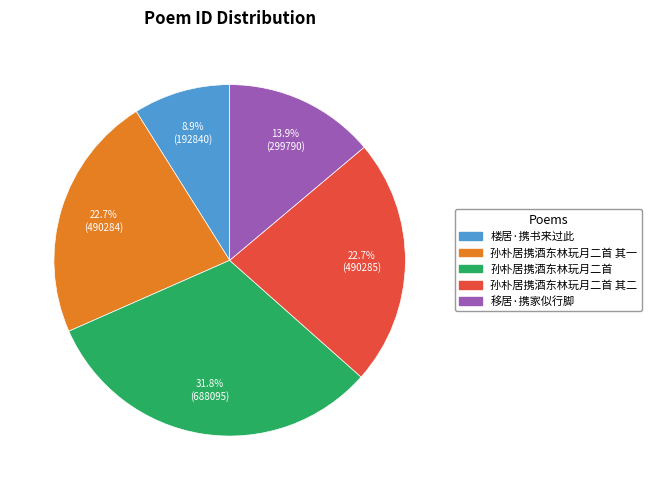

Is there a majority slice in this chart?

No